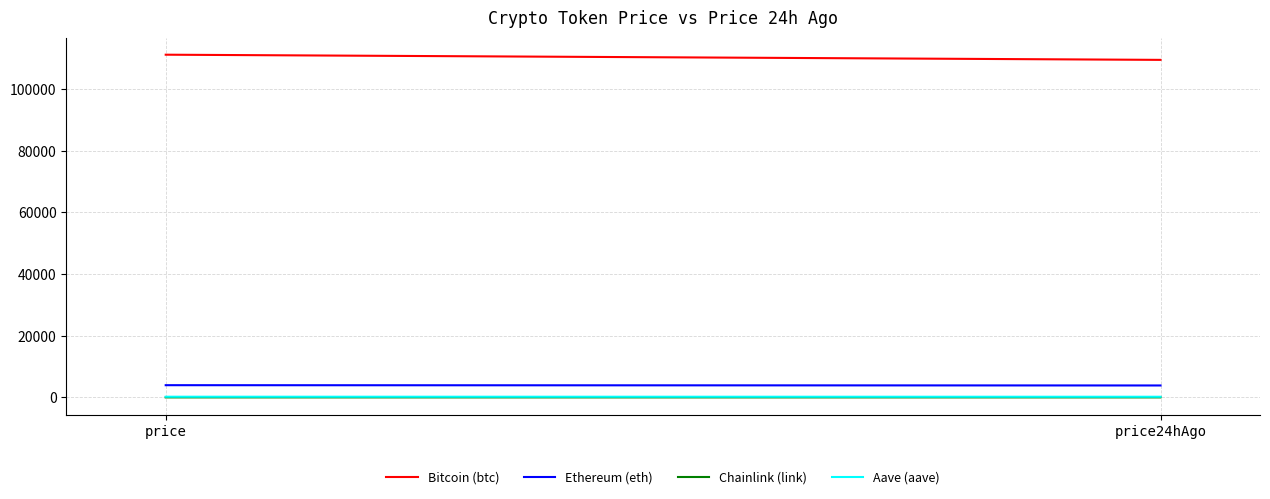

Reading left to right, extract all data points from this chart.

Bitcoin (btc): price=111175.0	price24hAgo=109497.0
Ethereum (eth): price=3974.2	price24hAgo=3880.6
Chainlink (link): price=17.7	price24hAgo=17.6
Aave (aave): price=231.3	price24hAgo=221.4